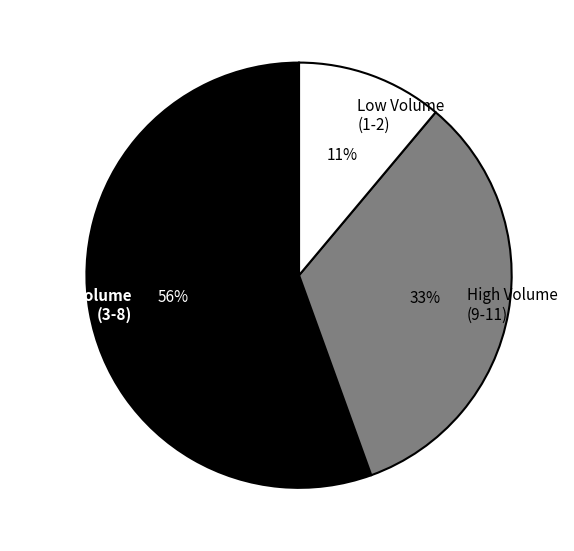

Which category has the smallest portion of the pie?

Low Volume (1-2)